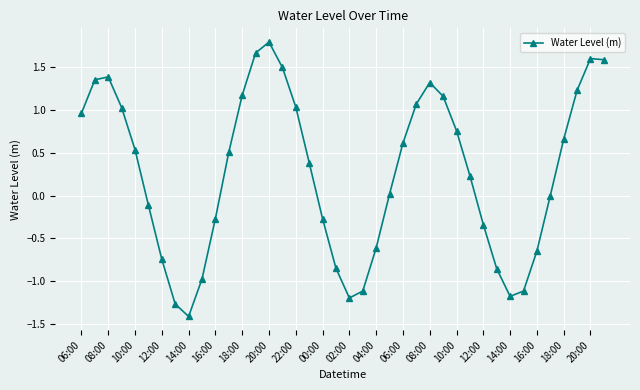

What is the greatest value displayed?

1.8